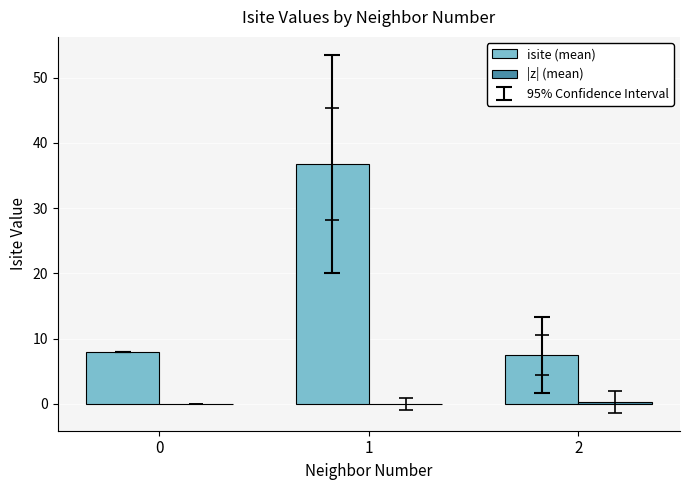

Which series changed the most between 1 and 2?

isite (mean)